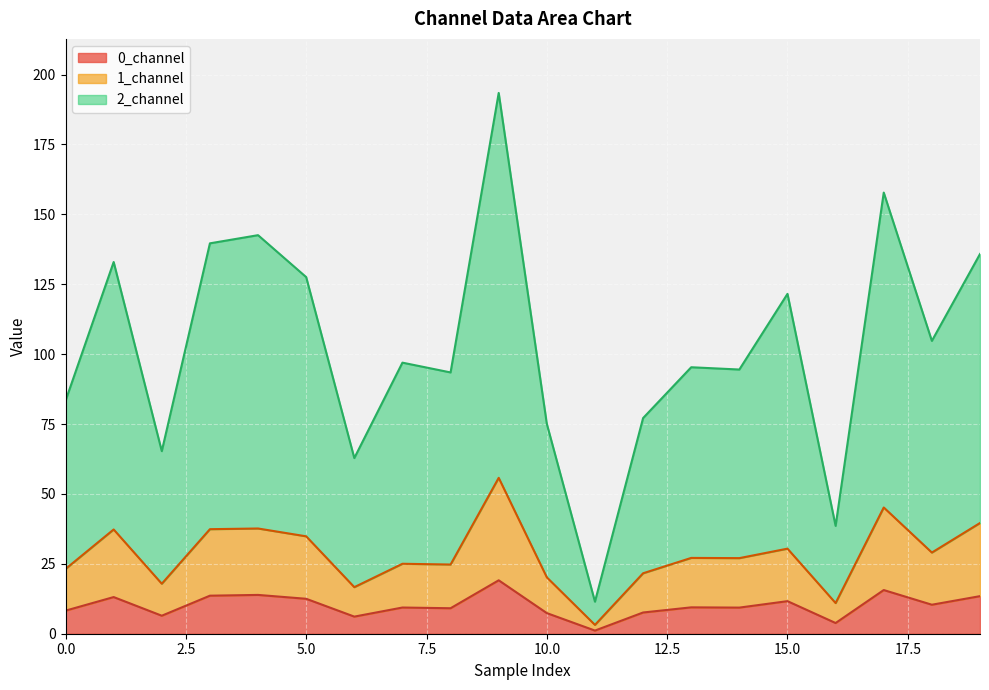

Which series has the widest spread of values?

2_channel